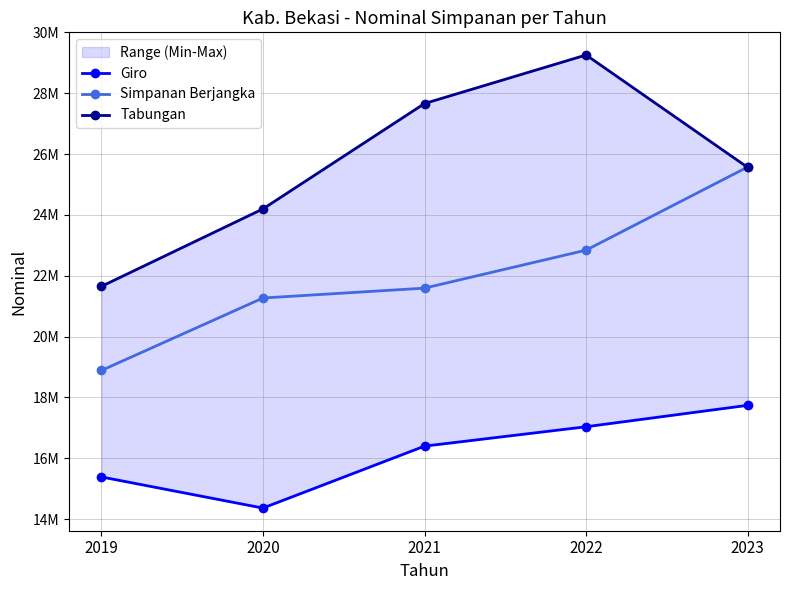

What is the total value across all series at 2023?

68870693.2